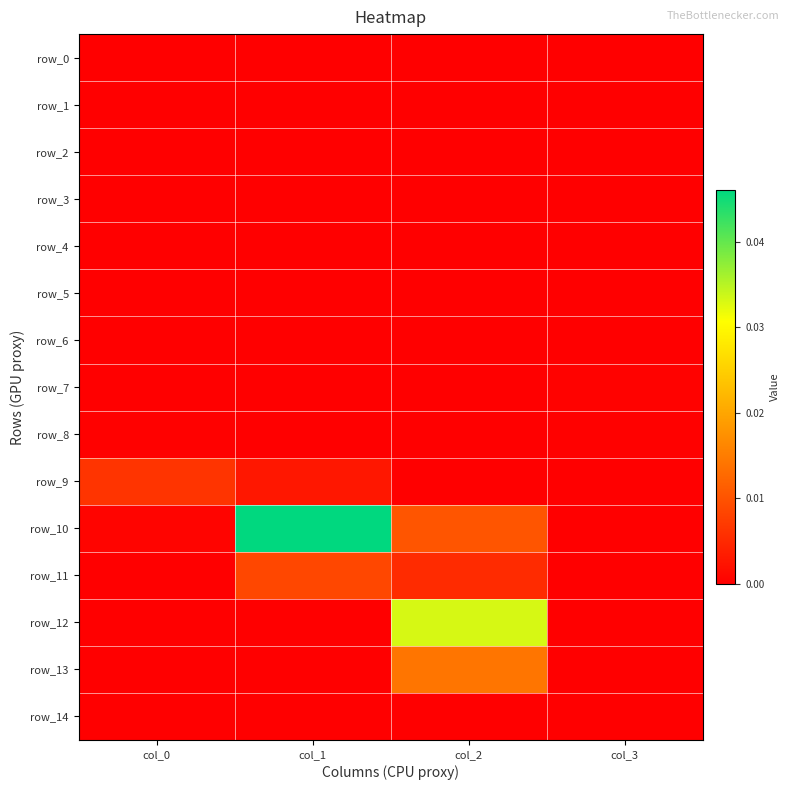

Which category has the highest value in the row_3 series?

col_0